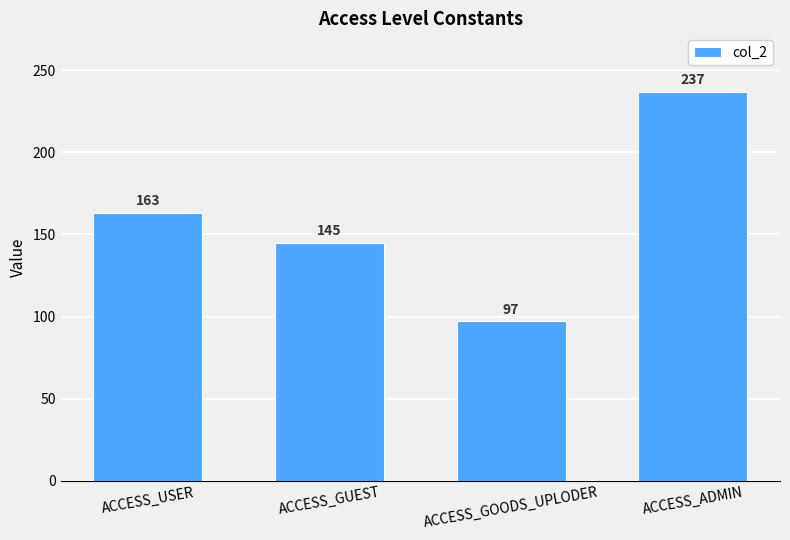

What position from the right is ACCESS_ADMIN?

1